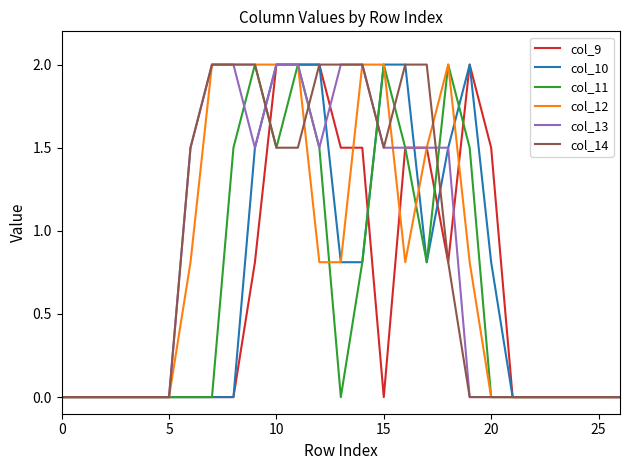

What is the average value of the col_13 series?

0.8